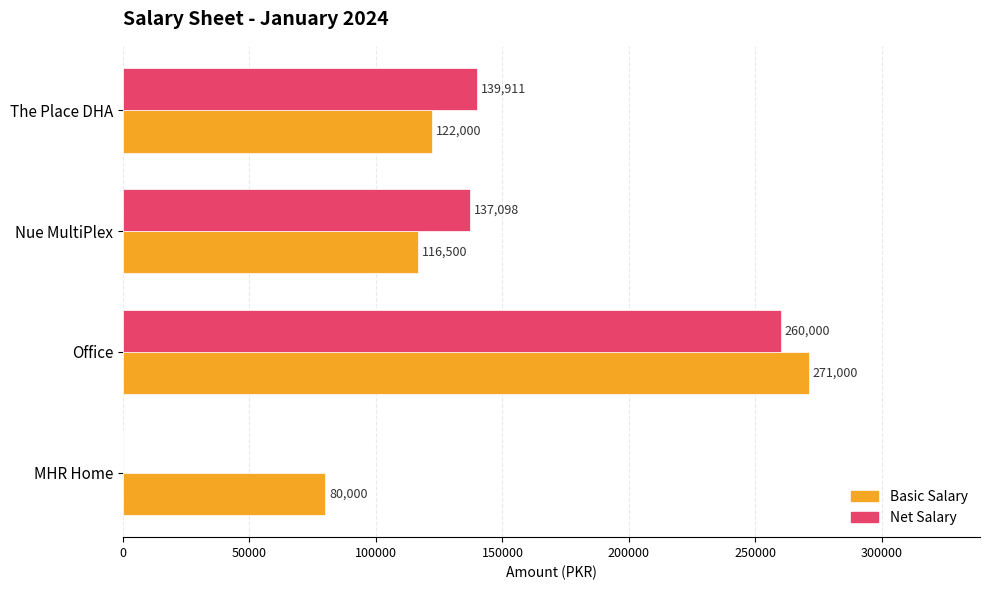

At which category is the sum across all series the highest?

Office